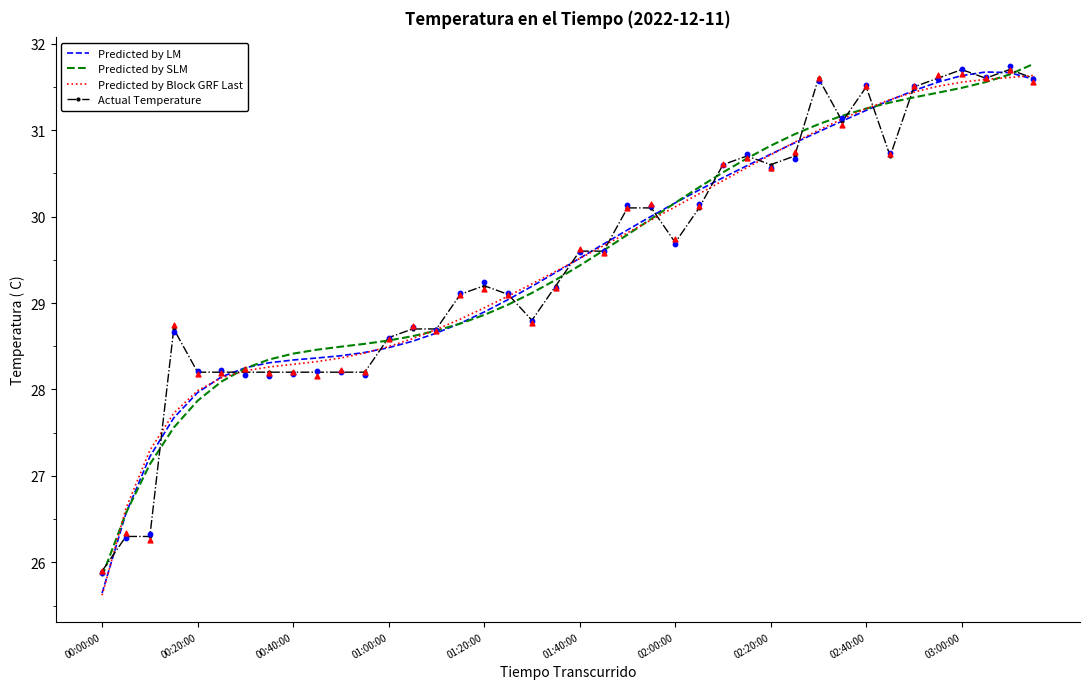

Which series has the largest Y range (max minus min)?

Predicted by LM